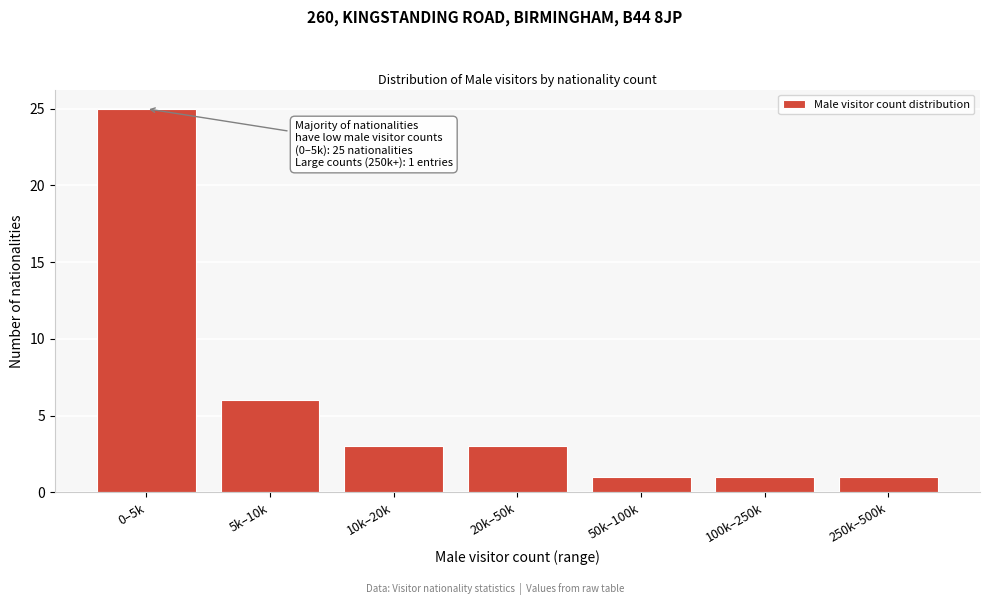

Reading right to left, transcribe all the data shown in this chart.

1	1	1	3	3	6	25